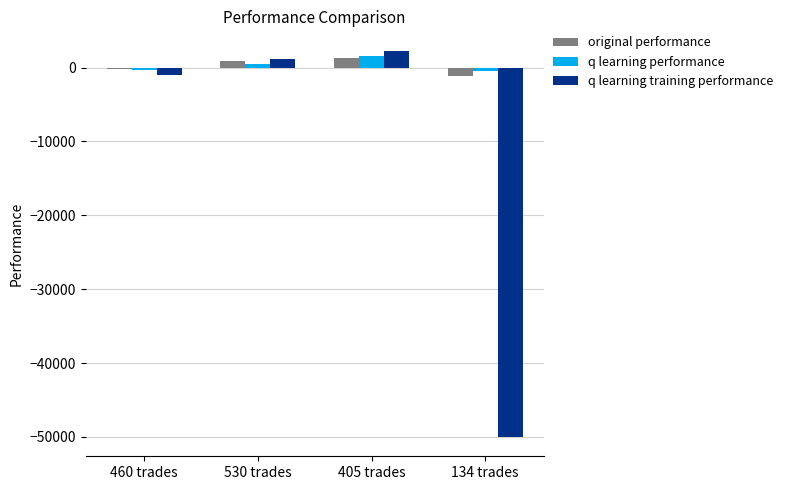

What is the lowest value of the original performance series?

-1103.5